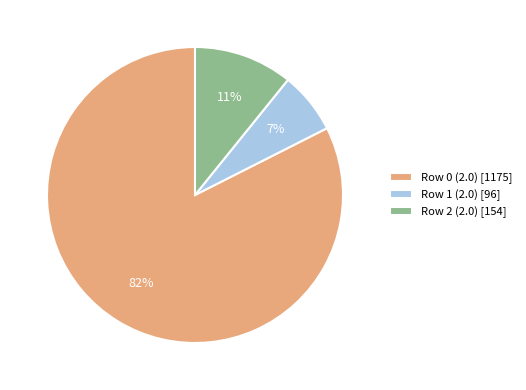

True or false: Row 2 (2.0) accounts for 11% of the total.

True